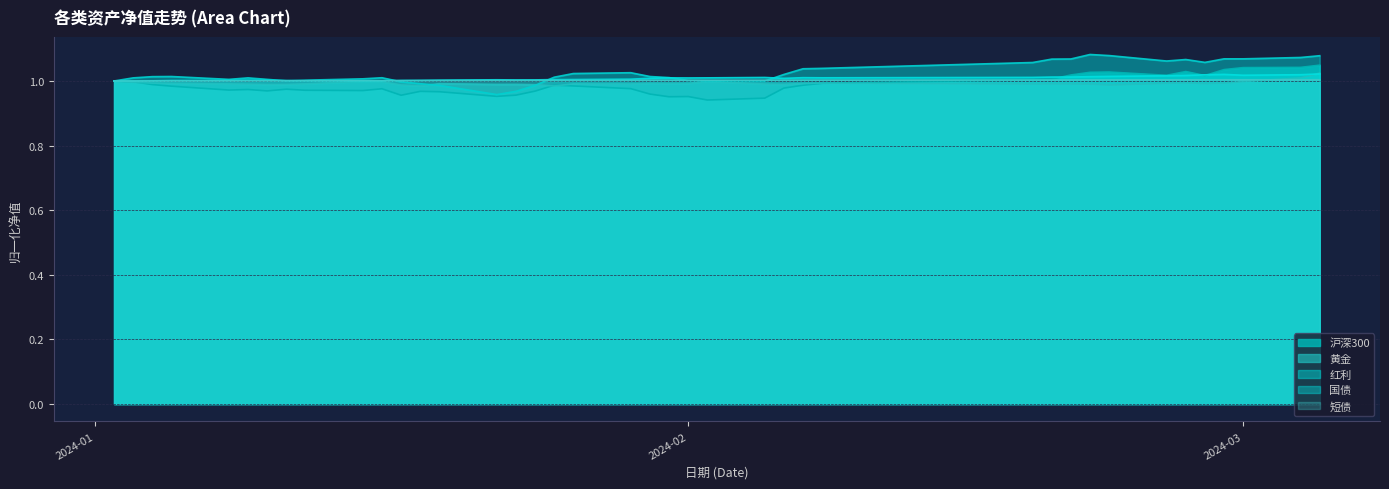

Does the chart display data point markers on the line(s)?

No